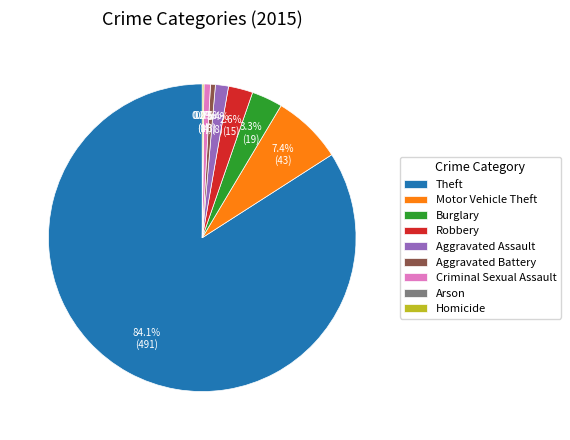

To the nearest percent, what portion does Robbery represent?

3%